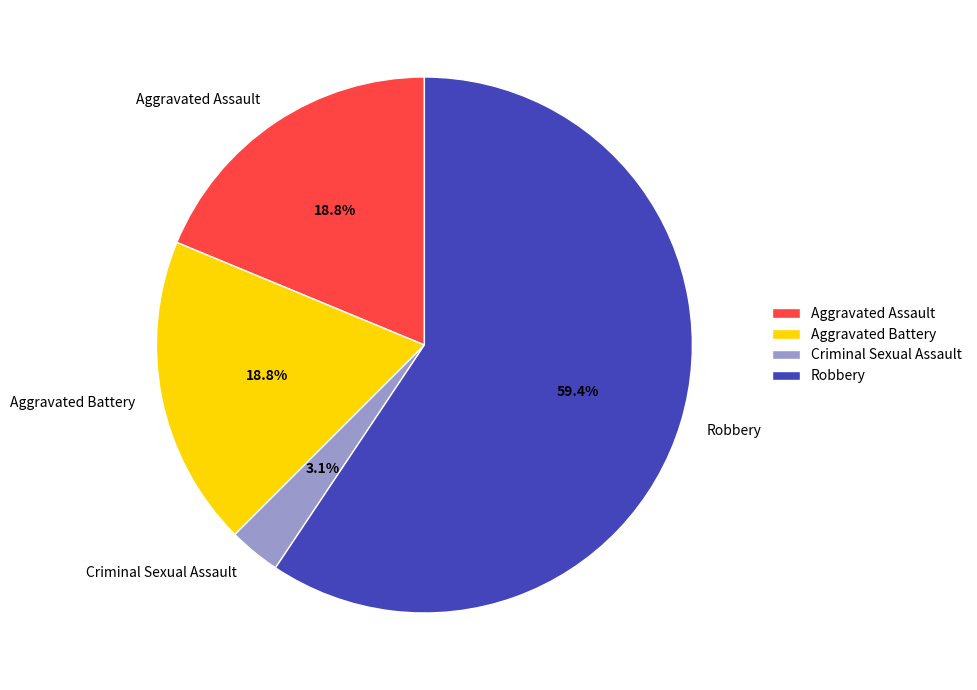

Is Aggravated Battery the majority of the pie?

No